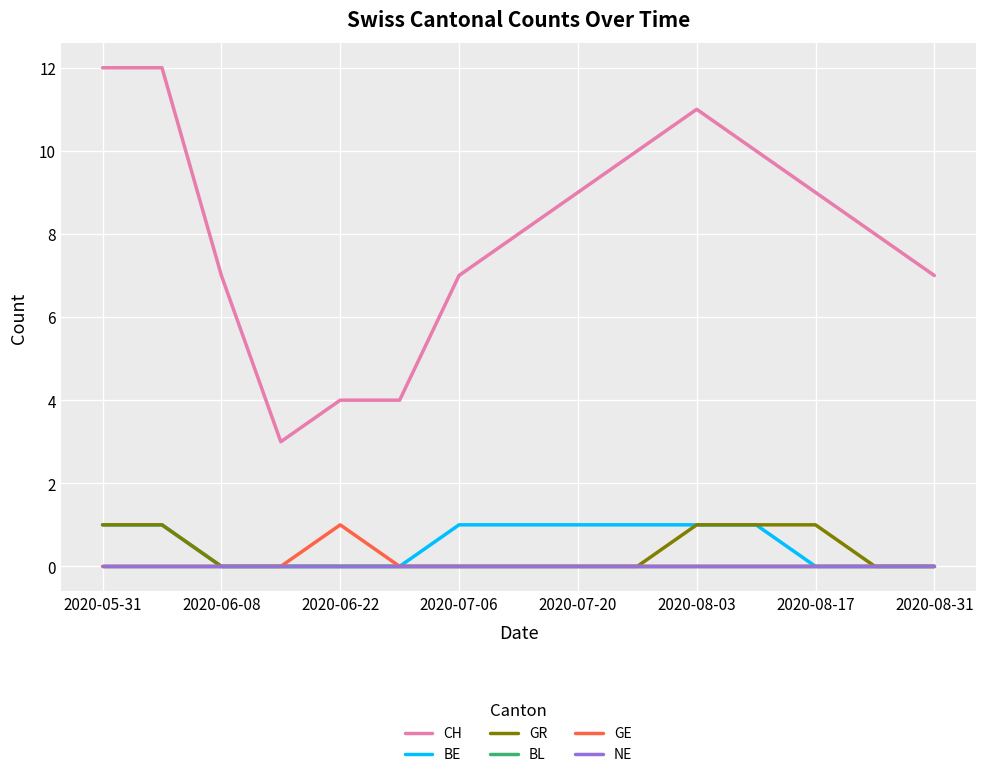

Is this an area chart (filled region under the line)?

No